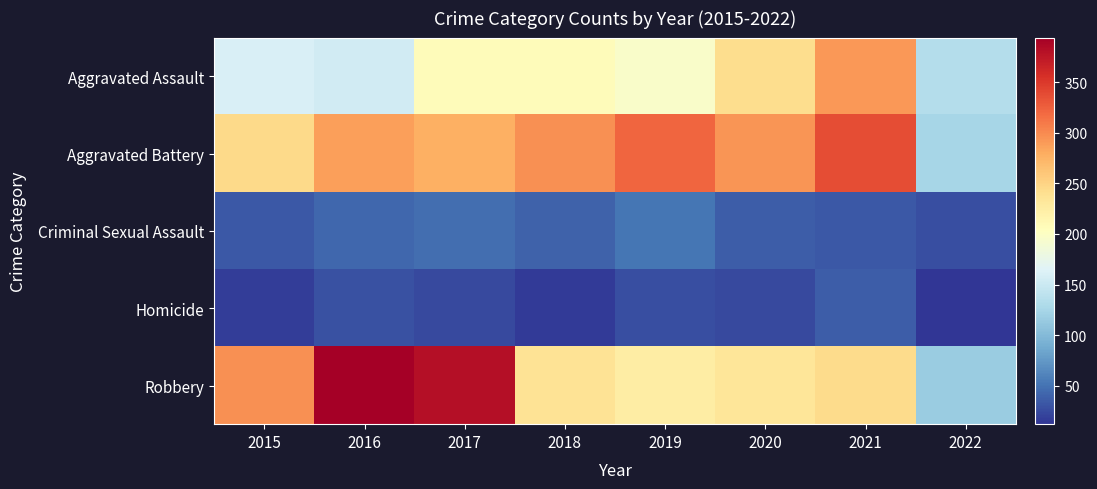

What is the total value across all series at 2020?

829